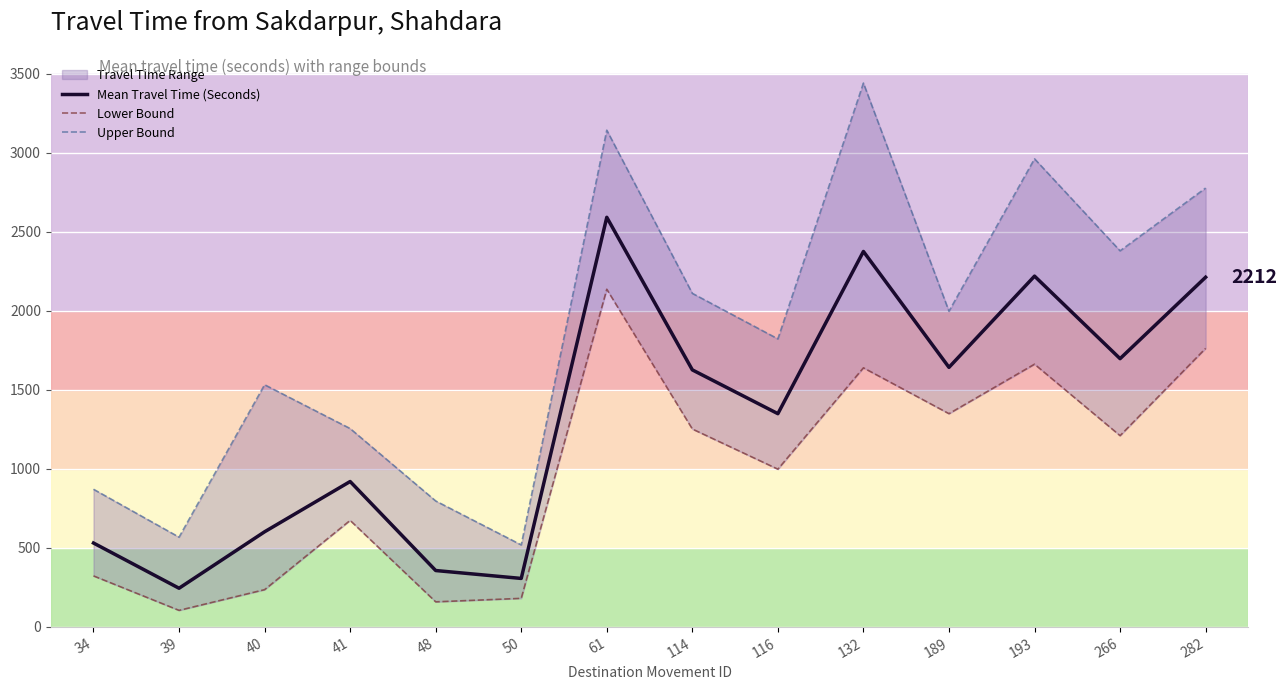

Reading left to right, list all the values displayed in this chart.

Mean Travel Time (Seconds): 34=531	39=245	40=602	41=920	48=357	50=307	61=2591	114=1626	116=1349	132=2375	189=1642	193=2219	266=1697	282=2212
Lower Bound: 34=323	39=105	40=236	41=674	48=159	50=181	61=2136	114=1252	116=998	132=1639	189=1349	193=1662	266=1210	282=1762
Upper Bound: 34=871	39=568	40=1532	41=1255	48=797	50=519	61=3142	114=2110	116=1822	132=3440	189=1997	193=2961	266=2379	282=2776